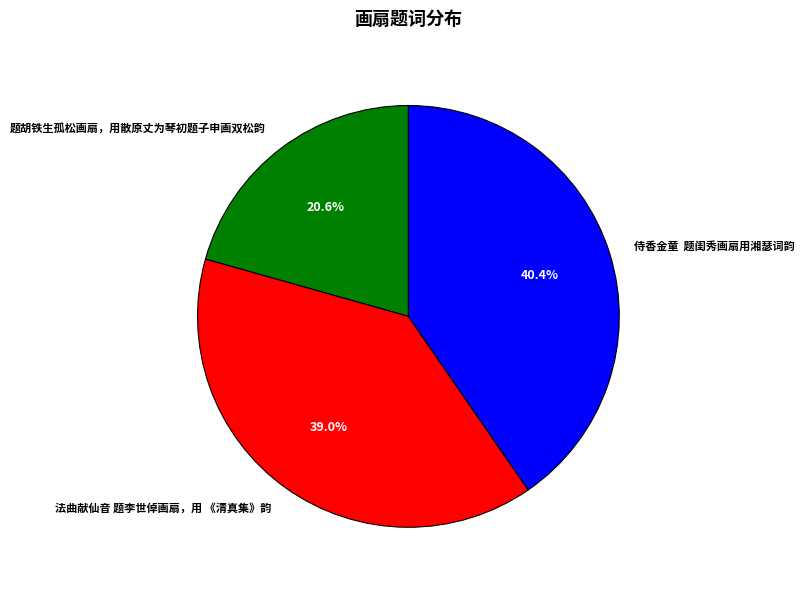

How much of the chart is everything except 题胡铁生孤松画扇，用散原丈为琴初题子申画双松韵?

79.4%